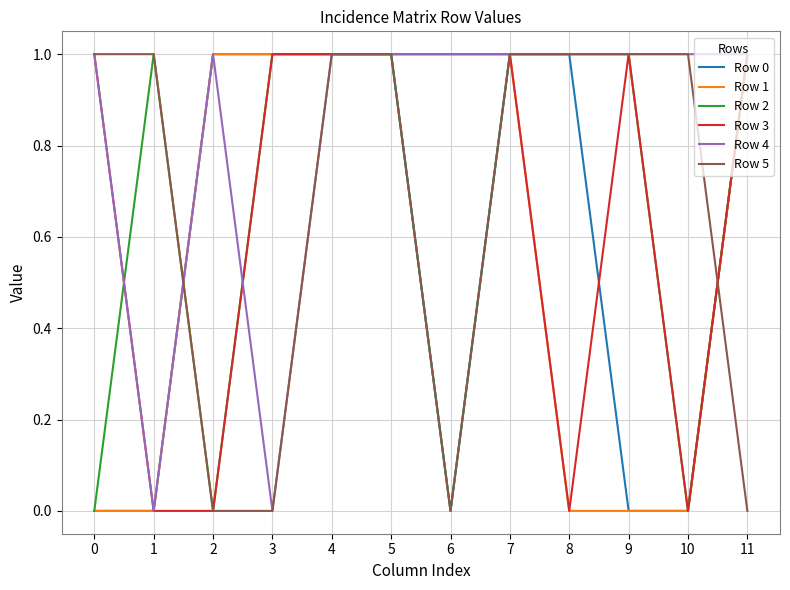

Reading right to left, what are all the values shown in this chart?

Row 0: 11=1	10=0	9=0	8=1	7=1	6=0	5=1	4=1	3=1	2=1	1=0	0=0
Row 1: 11=1	10=0	9=0	8=0	7=1	6=1	5=1	4=1	3=1	2=1	1=0	0=0
Row 2: 11=1	10=0	9=1	8=1	7=1	6=0	5=1	4=1	3=1	2=0	1=1	0=0
Row 3: 11=1	10=0	9=1	8=0	7=1	6=1	5=1	4=1	3=1	2=0	1=0	0=1
Row 4: 11=1	10=1	9=1	8=1	7=1	6=1	5=1	4=1	3=0	2=1	1=0	0=1
Row 5: 11=0	10=1	9=1	8=1	7=1	6=0	5=1	4=1	3=0	2=0	1=1	0=1